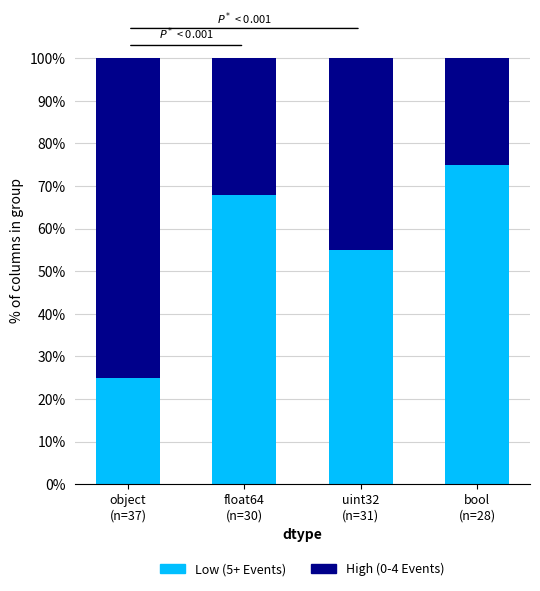

Reading left to right, list the values for the Low (5+ Events) series.

25	68	55	75